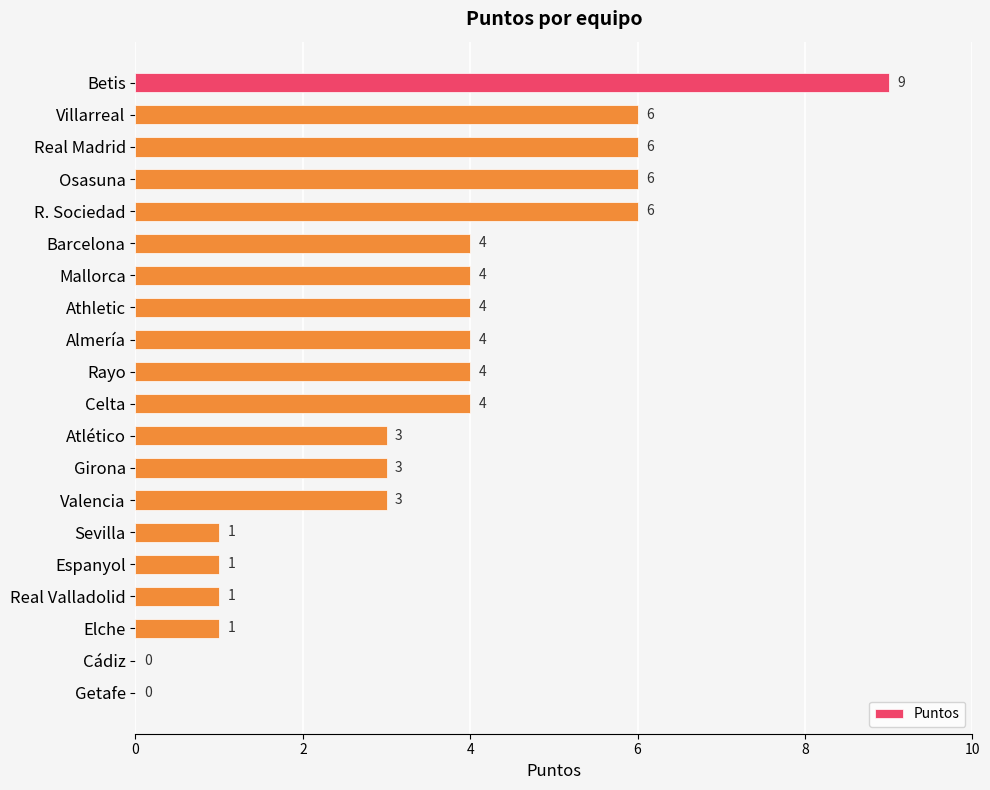

Does the chart contain stacked bars?

No